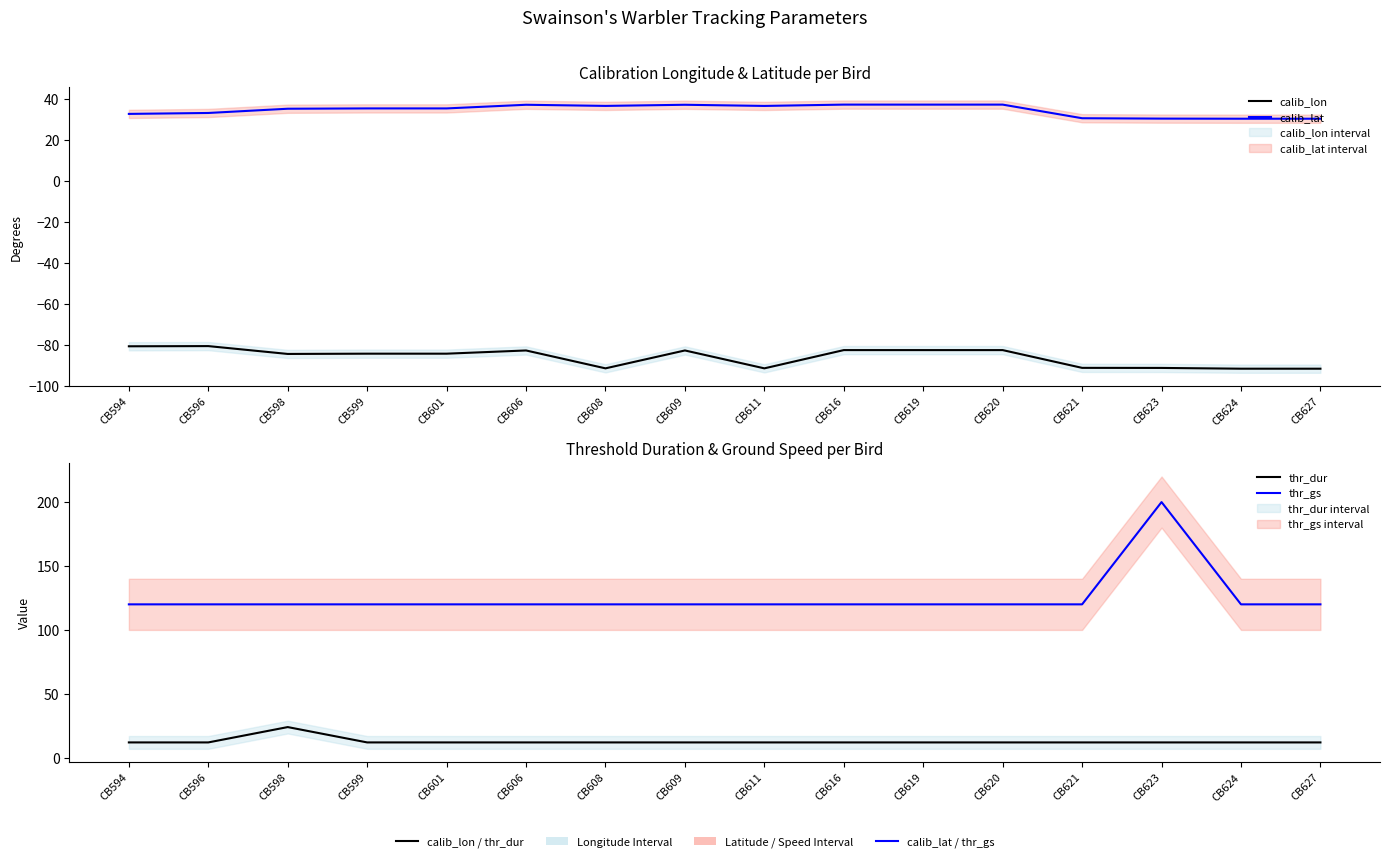

List the series in order of their peak value, lowest first.

calib_lon, thr_dur, calib_lat, thr_gs